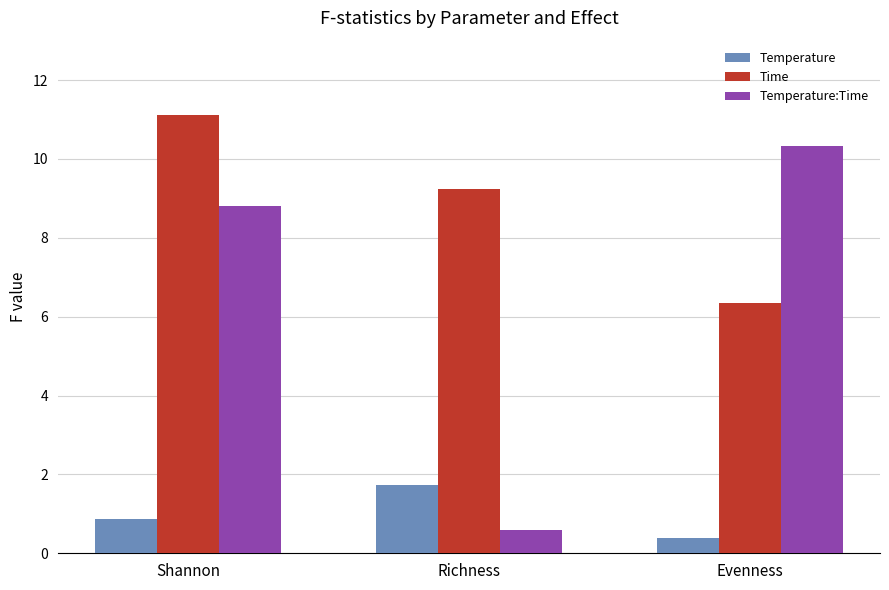

Which series changed the most between Richness and Evenness?

Temperature:Time